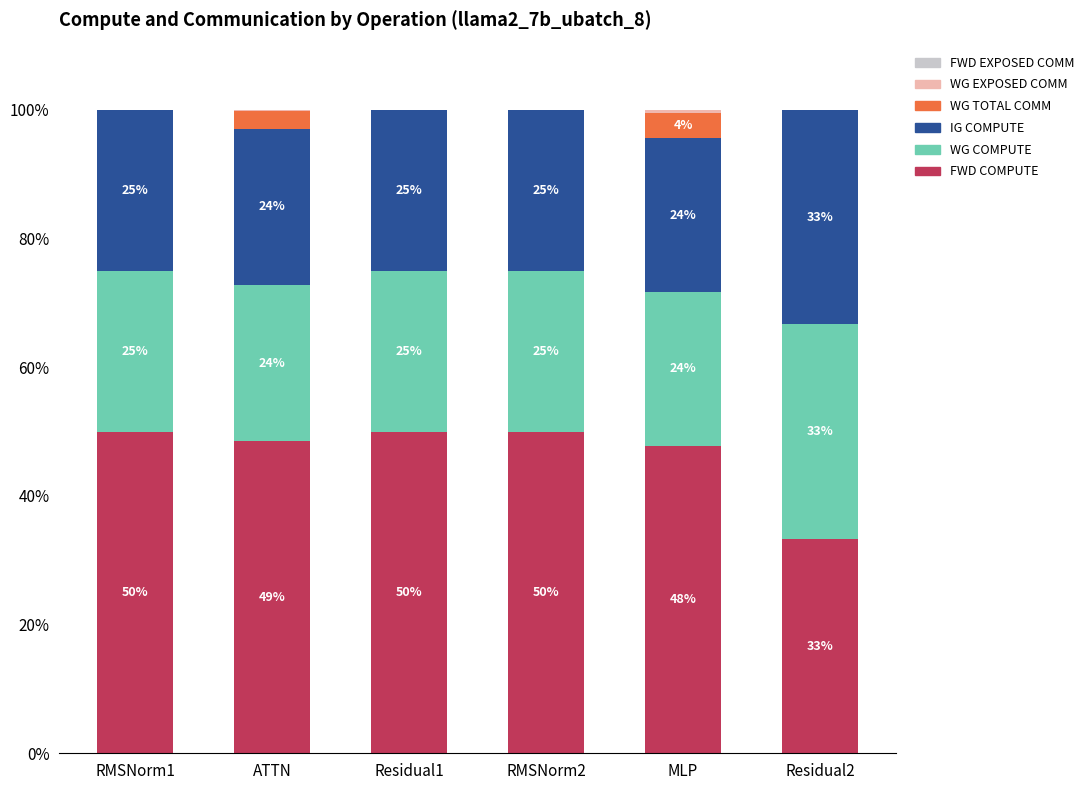

What is the total value across all series at RMSNorm2?

100.0